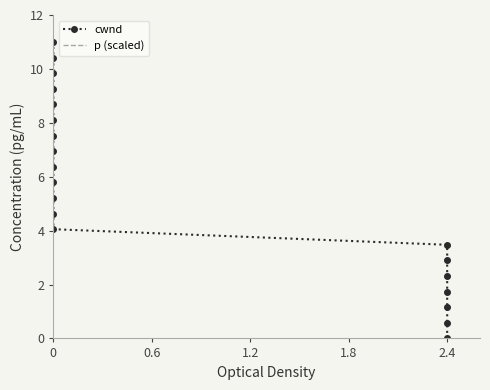

Between 0.6 and 2.4, which is larger?

2.4